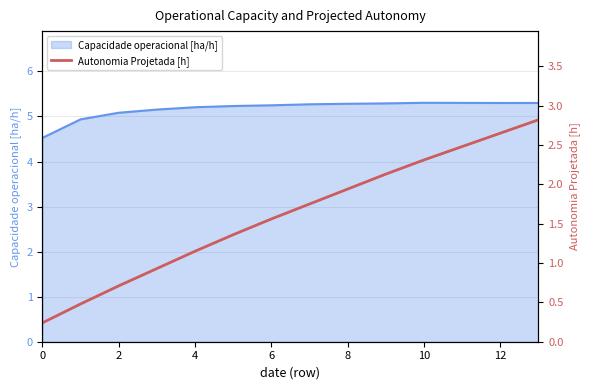

What is the highest value of the Capacidade operacional [ha/h] series?

5.3